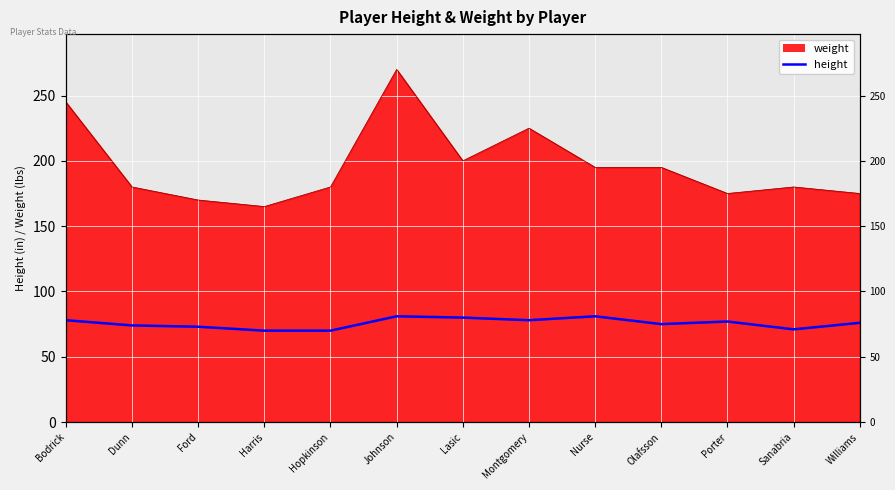

How many interior local peaks (higher than both neighbors) does the data have?

3